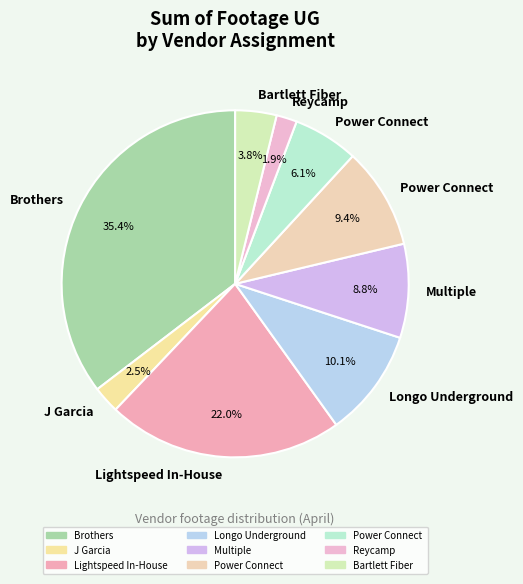

Count the number of slices in the pie.

9